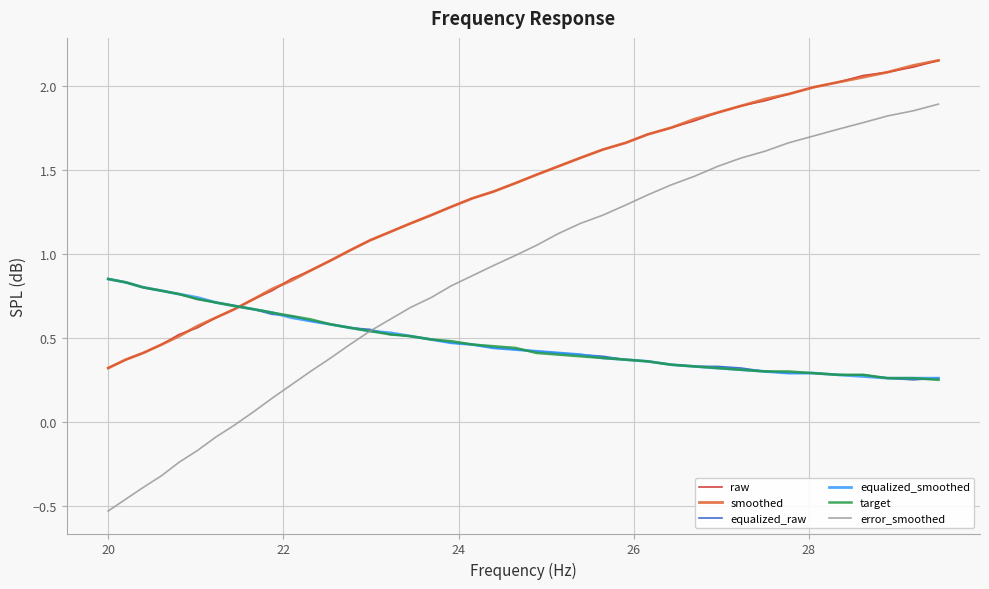

Which series has the widest spread of values?

error_smoothed